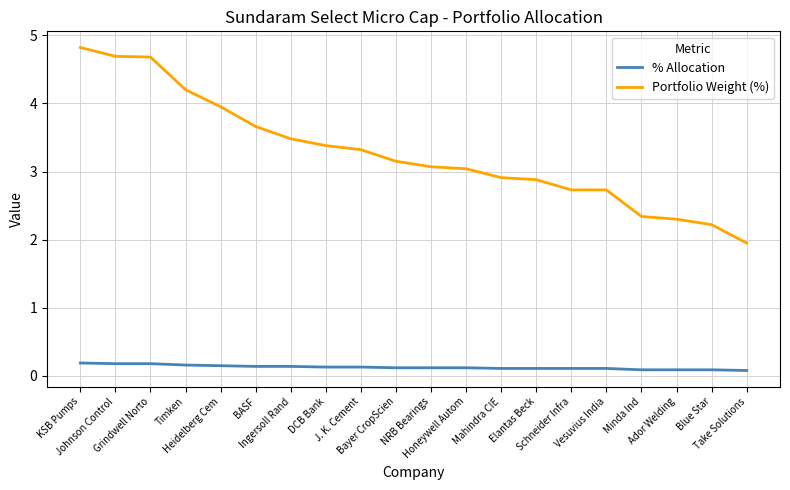

What is the lowest value of the % Allocation series?

0.1